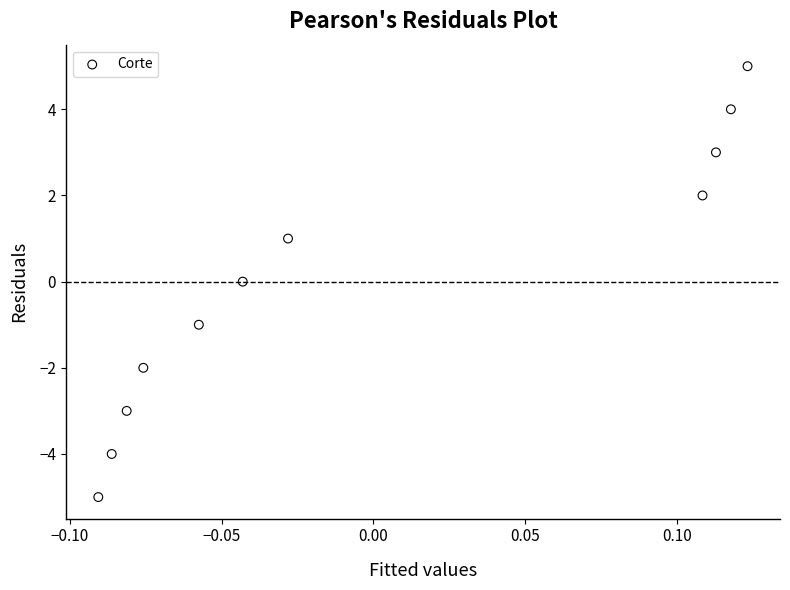

How many data points are displayed?

11